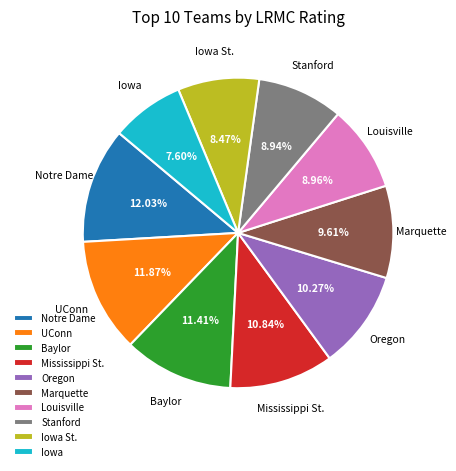

To the nearest percent, what percentage of the pie is Stanford?

9%